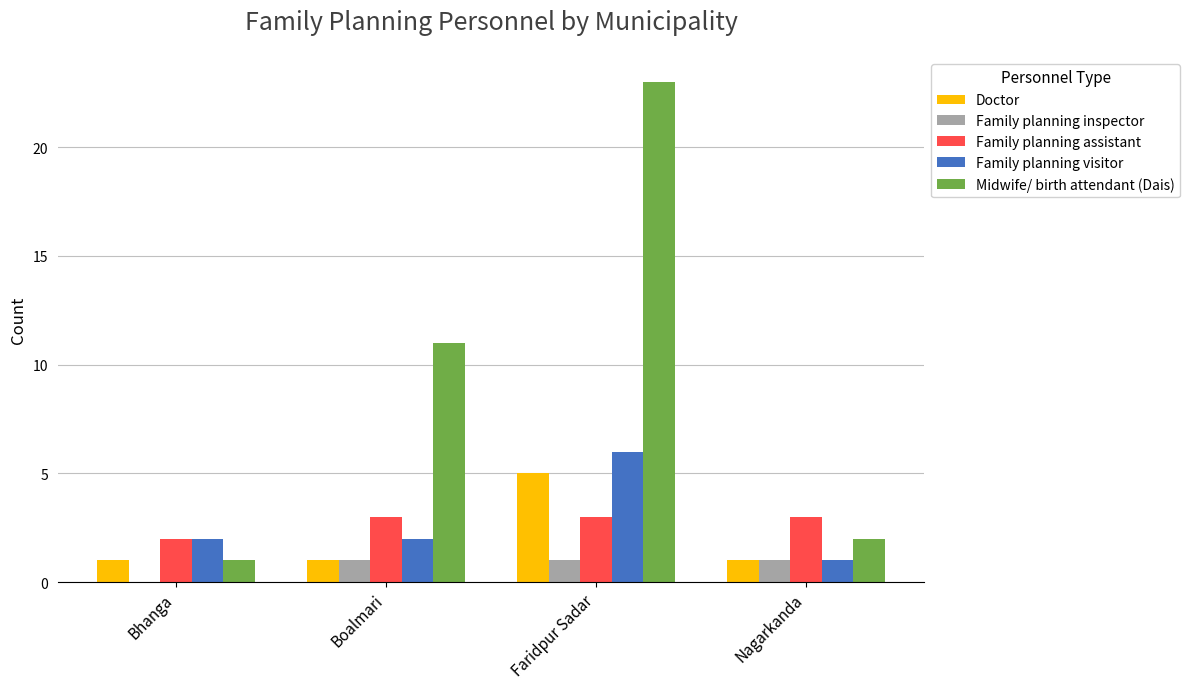

What is the approximate value of Family planning assistant at Boalmari?

3